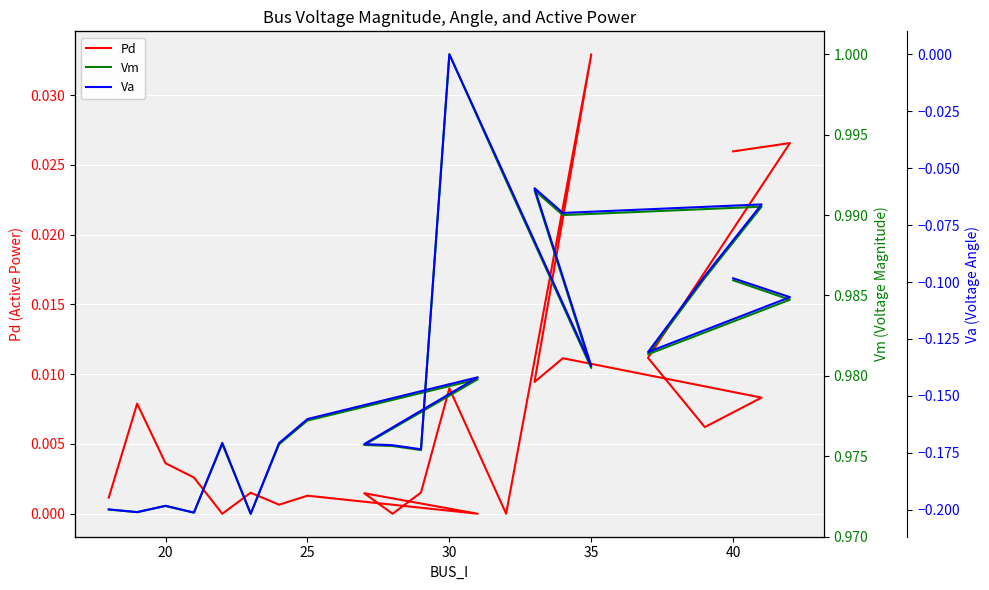

Does the chart display data point markers on the line(s)?

No